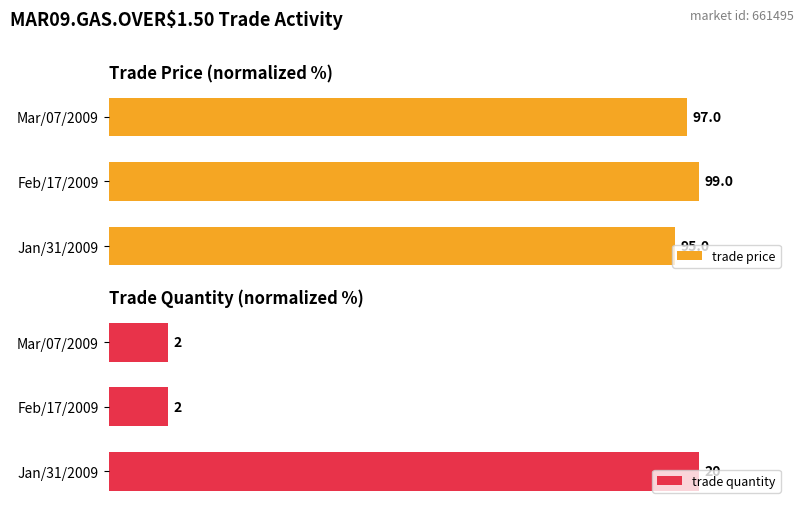

Which series changed the most between Jan/31/2009 and Mar/07/2009?

trade quantity